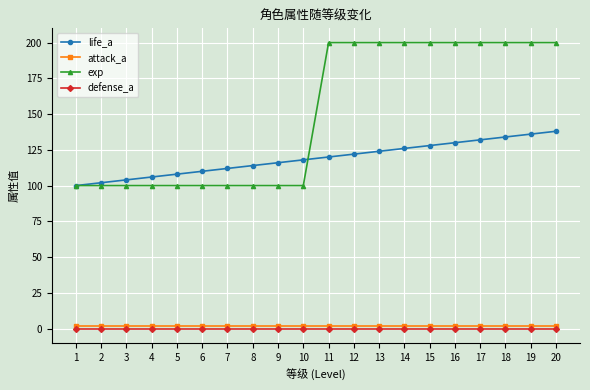

What is the minimum value for exp?

100